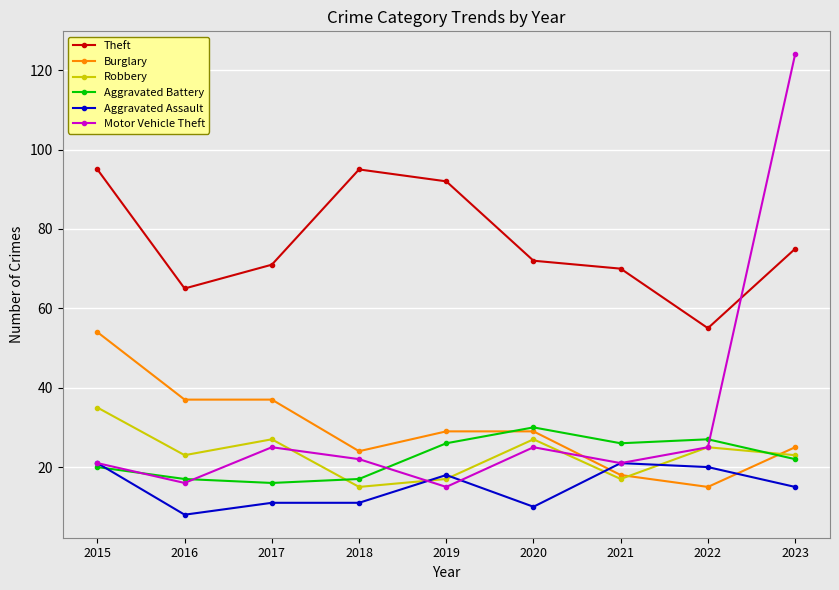

Is it true that Aggravated Assault equals 6 at 2018?

False